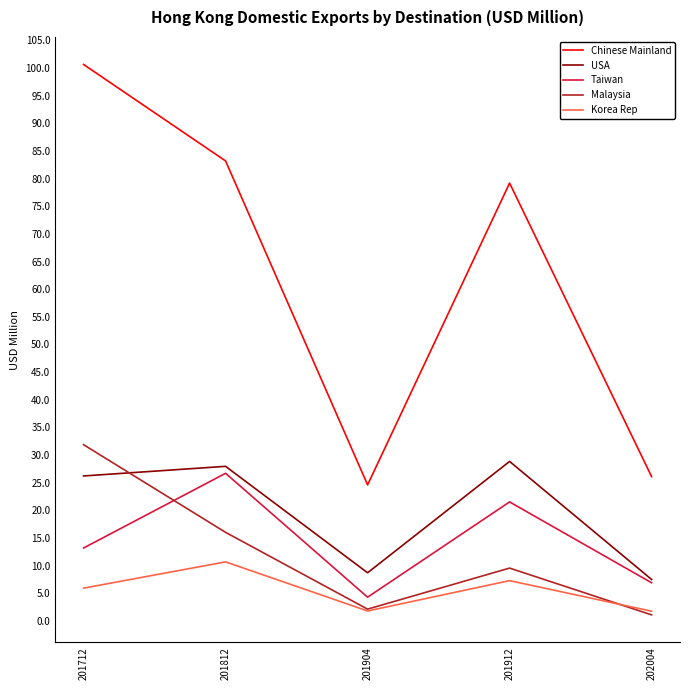

What is the lowest value of the Chinese Mainland series?

24.6